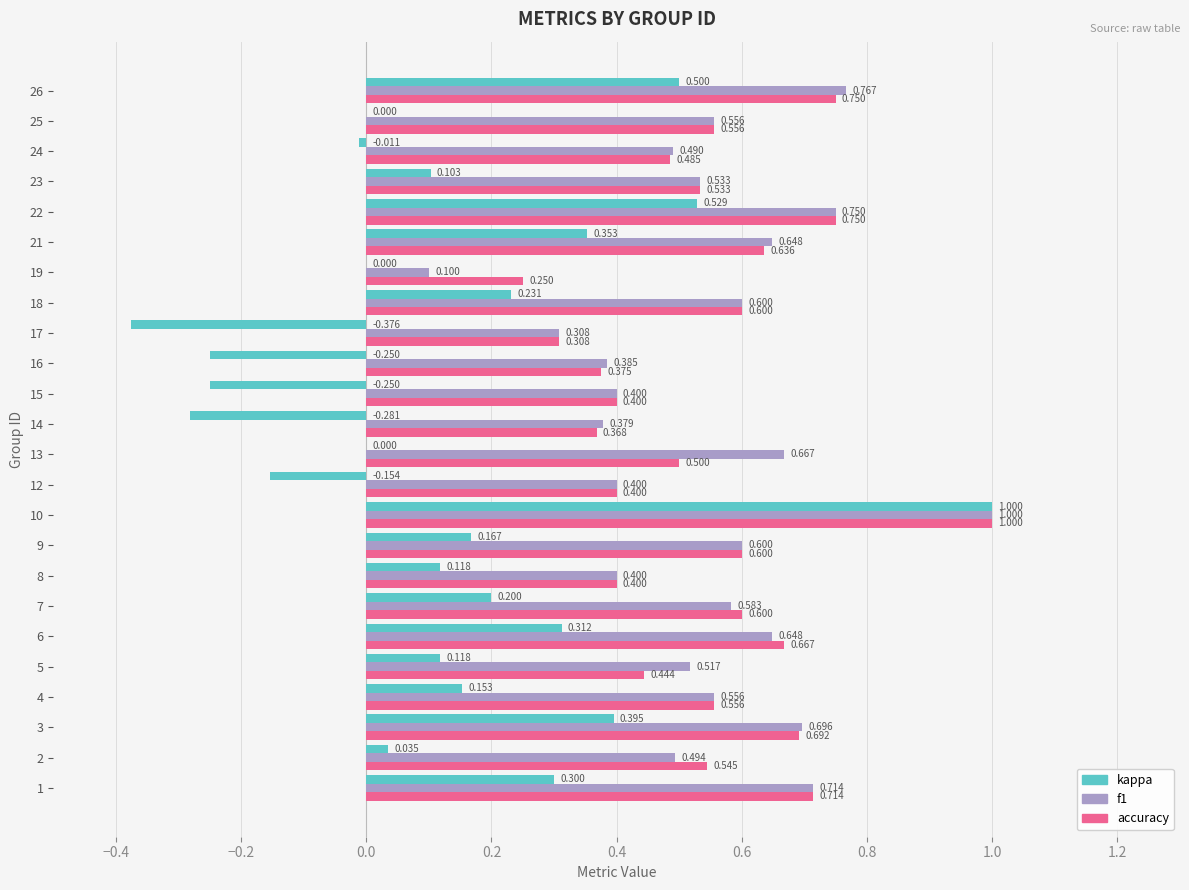

Between 6 and 14, which series saw the biggest shift?

kappa